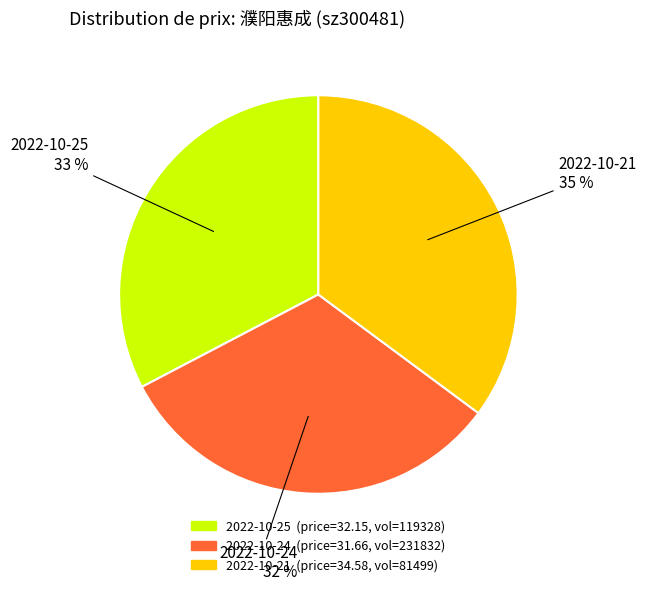

Between 2022-10-24 and 2022-10-21, which is larger?

2022-10-21